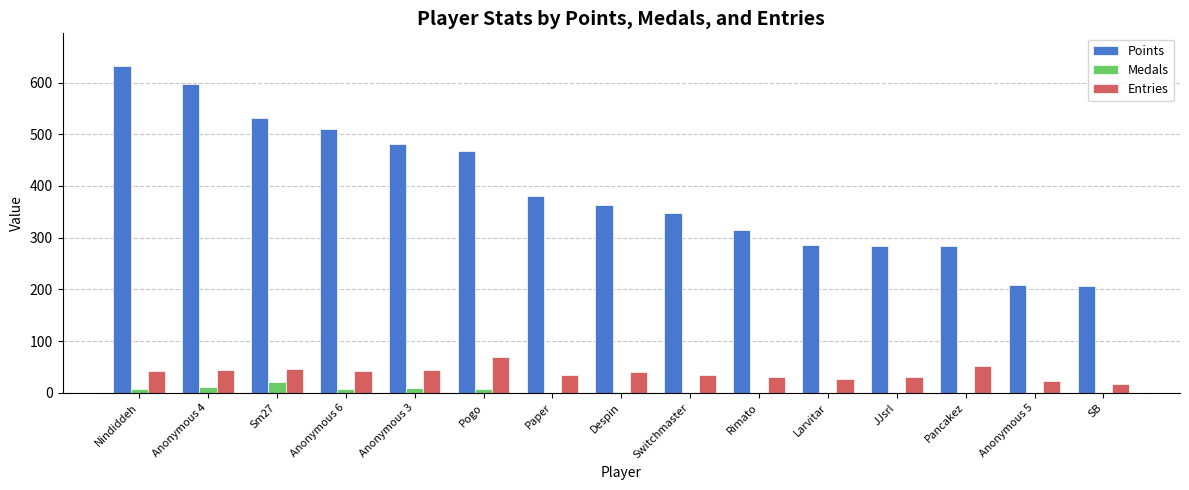

What is the sum of all Points values?

5894